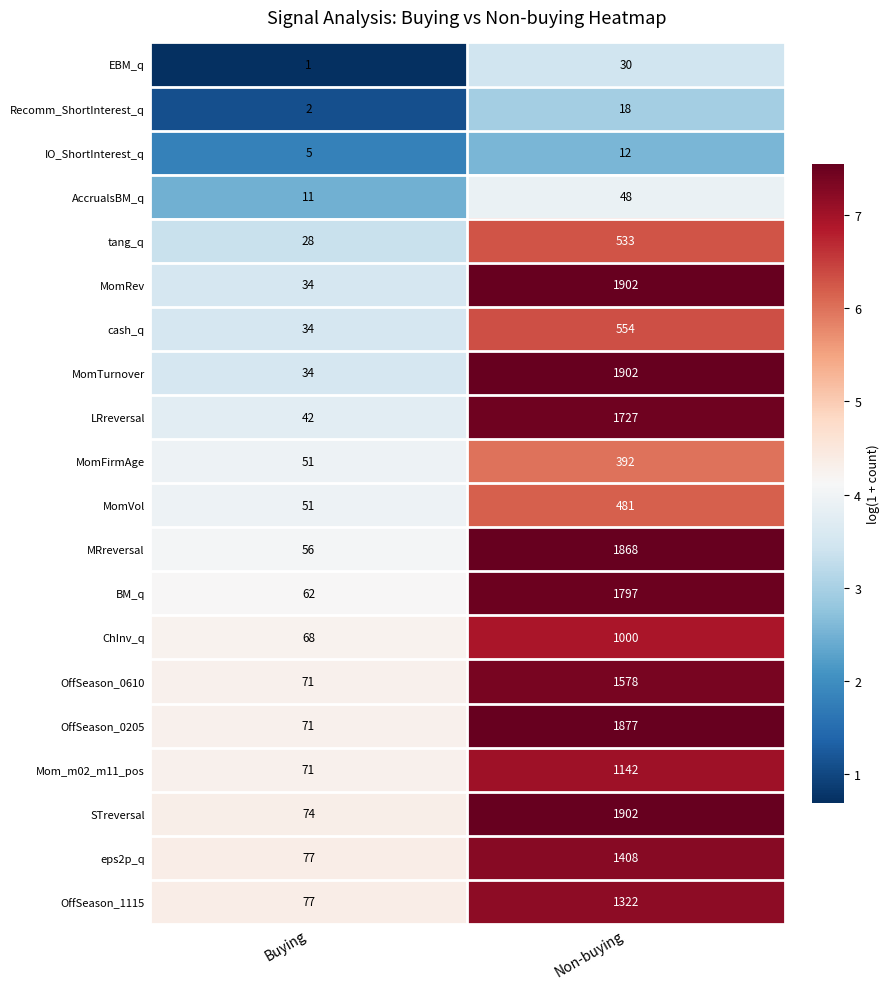

Rank the categories by Recomm_ShortInterest_q value from highest to lowest.

Non-buying, Buying